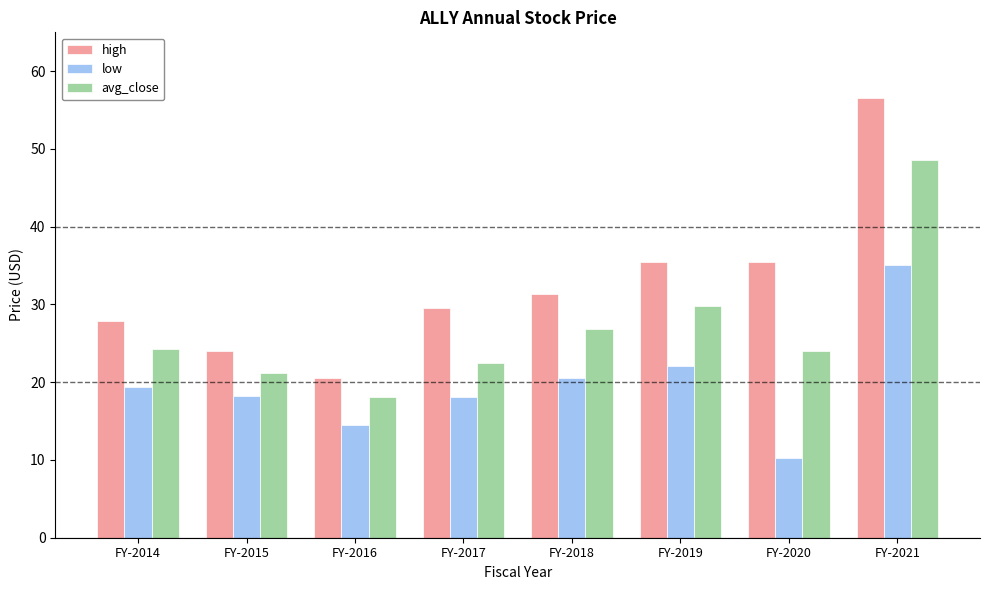

What is the value of the low bar at the 4th from the left?

18.1